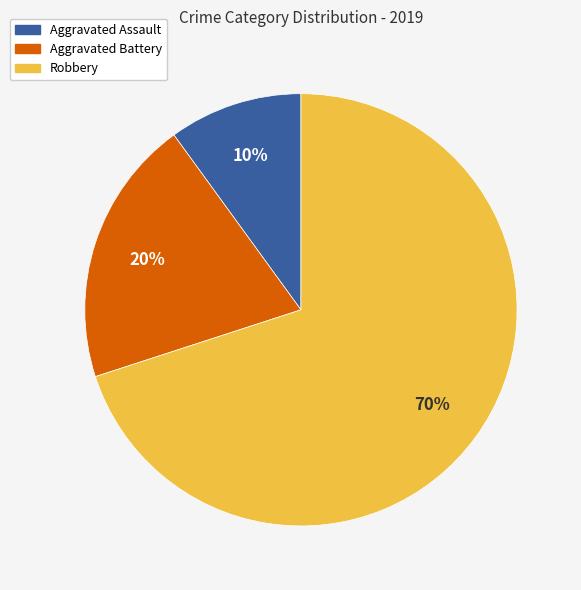

Which category has the smallest portion of the pie?

Aggravated Assault